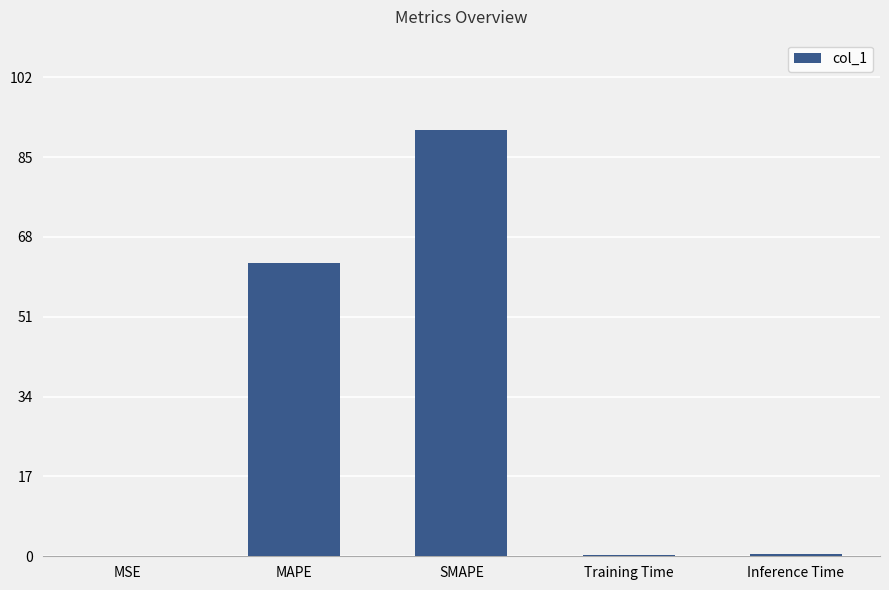

What is the difference between the values at Training Time and SMAPE?

90.4